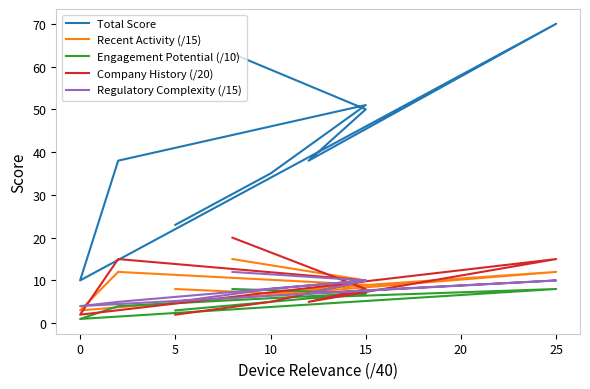

Where is the first local minimum for Total Score?

15